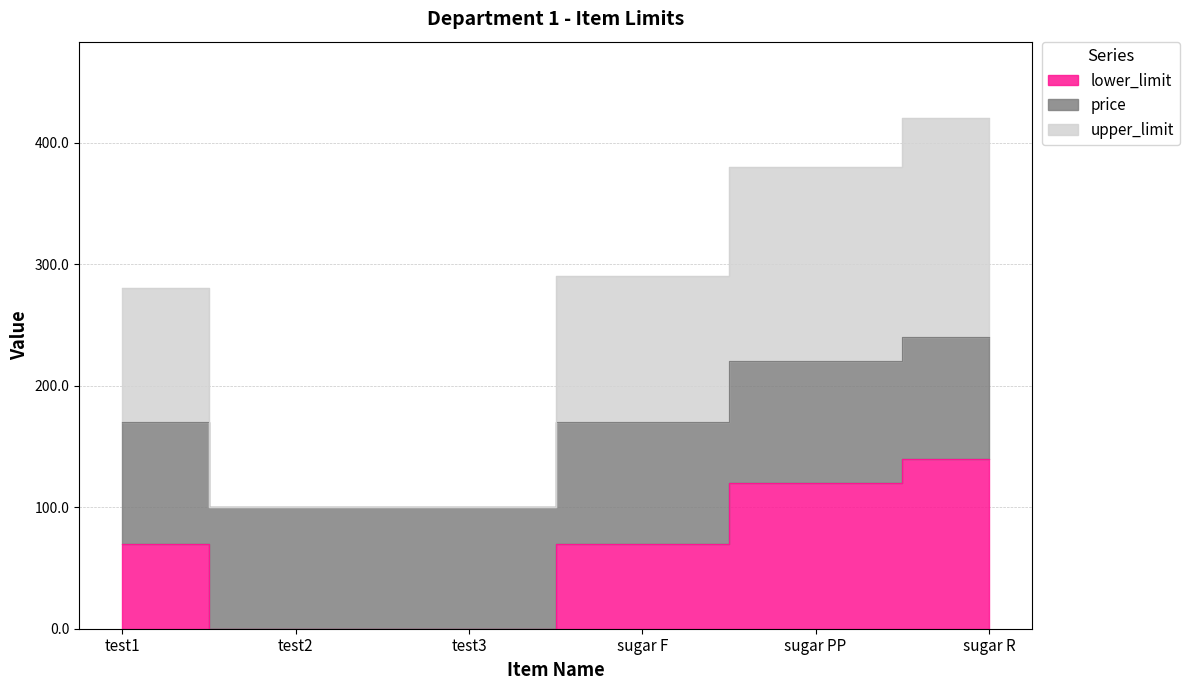

What is the difference between the upper_limit values at test1 and test2?

180